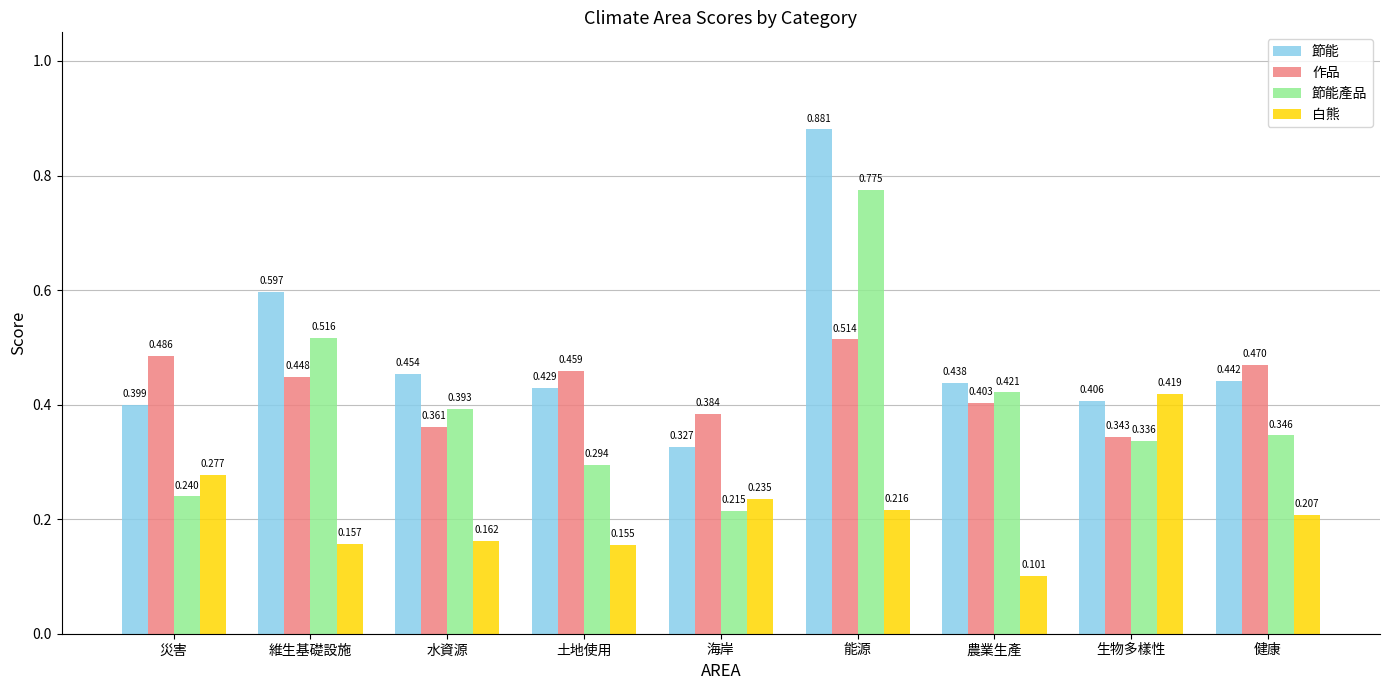

The 節能產品 series shows 0.1 at 水資源. True or false?

False